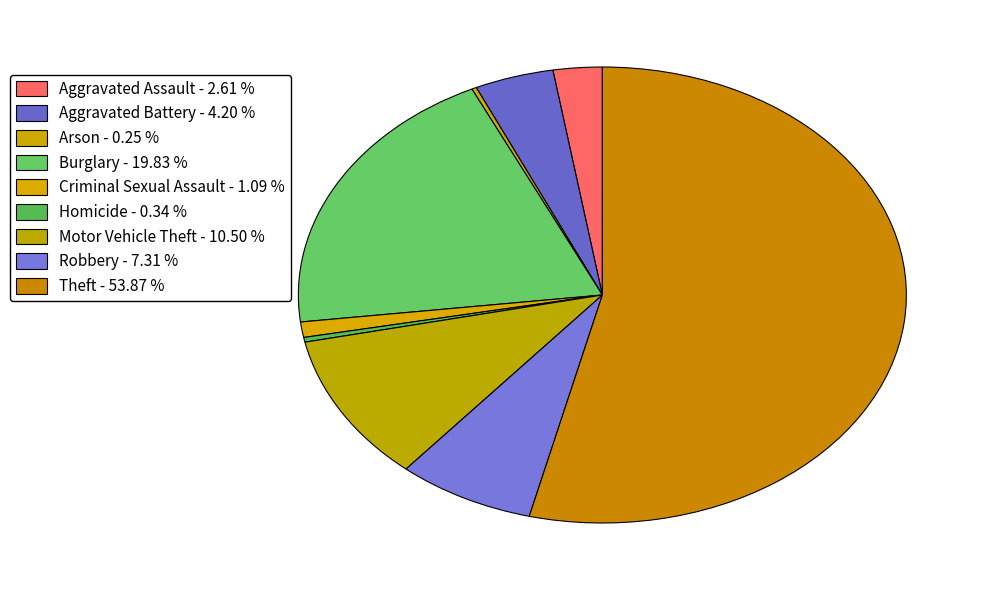

Between Theft and Burglary, which is larger?

Theft